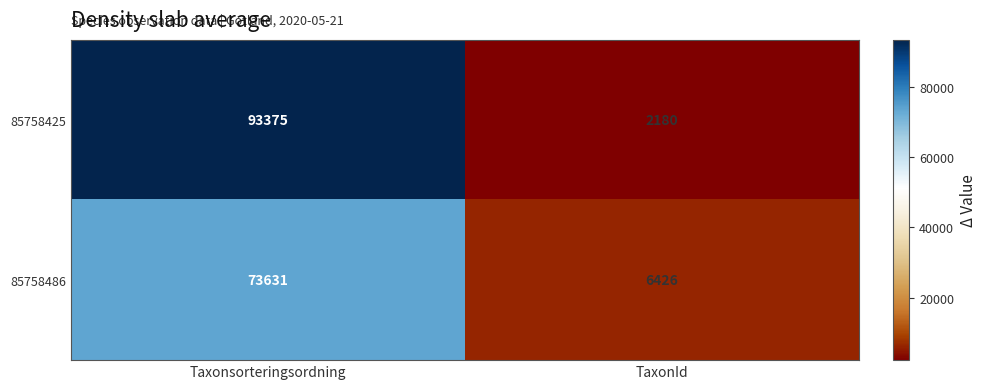

The 85758425 series shows 22185 at Taxonsorteringsordning. True or false?

False